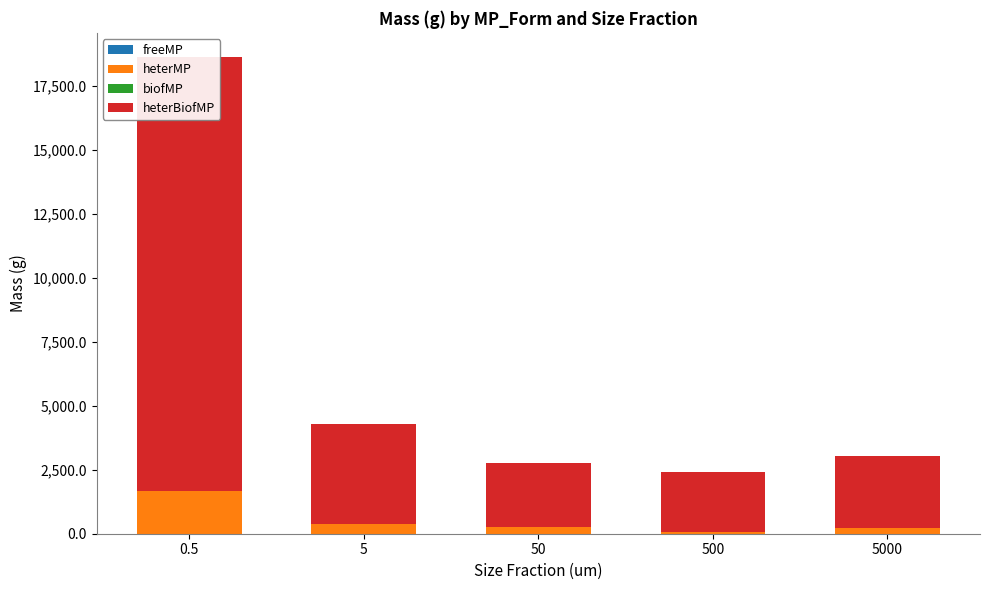

At which category does the chart reach its minimum across all series?

5000